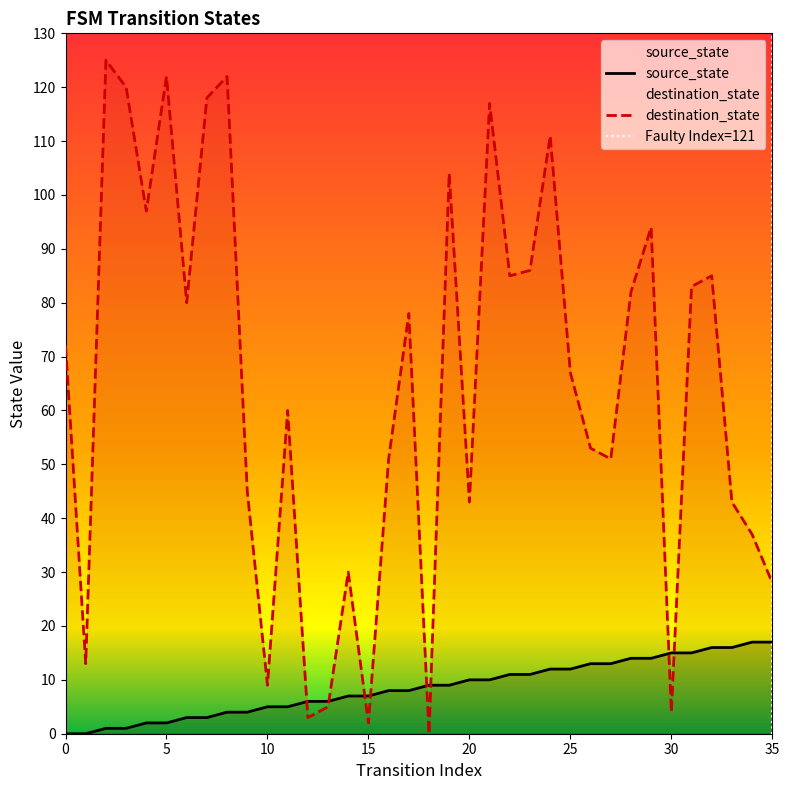

Reading right to left, list all the values displayed in this chart.

source_state: 35=17	34=17	33=16	32=16	31=15	30=15	29=14	28=14	27=13	26=13	25=12	24=12	23=11	22=11	21=10	20=10	19=9	18=9	17=8	16=8	15=7	14=7	13=6	12=6	11=5	10=5	9=4	8=4	7=3	6=3	5=2	4=2	3=1	2=1	1=0	0=0
destination_state: 35=28	34=37	33=43	32=85	31=83	30=4	29=94	28=82	27=51	26=53	25=67	24=111	23=86	22=85	21=117	20=43	19=104	18=0	17=78	16=51	15=2	14=30	13=5	12=3	11=60	10=9	9=45	8=122	7=118	6=80	5=122	4=97	3=120	2=125	1=13	0=72